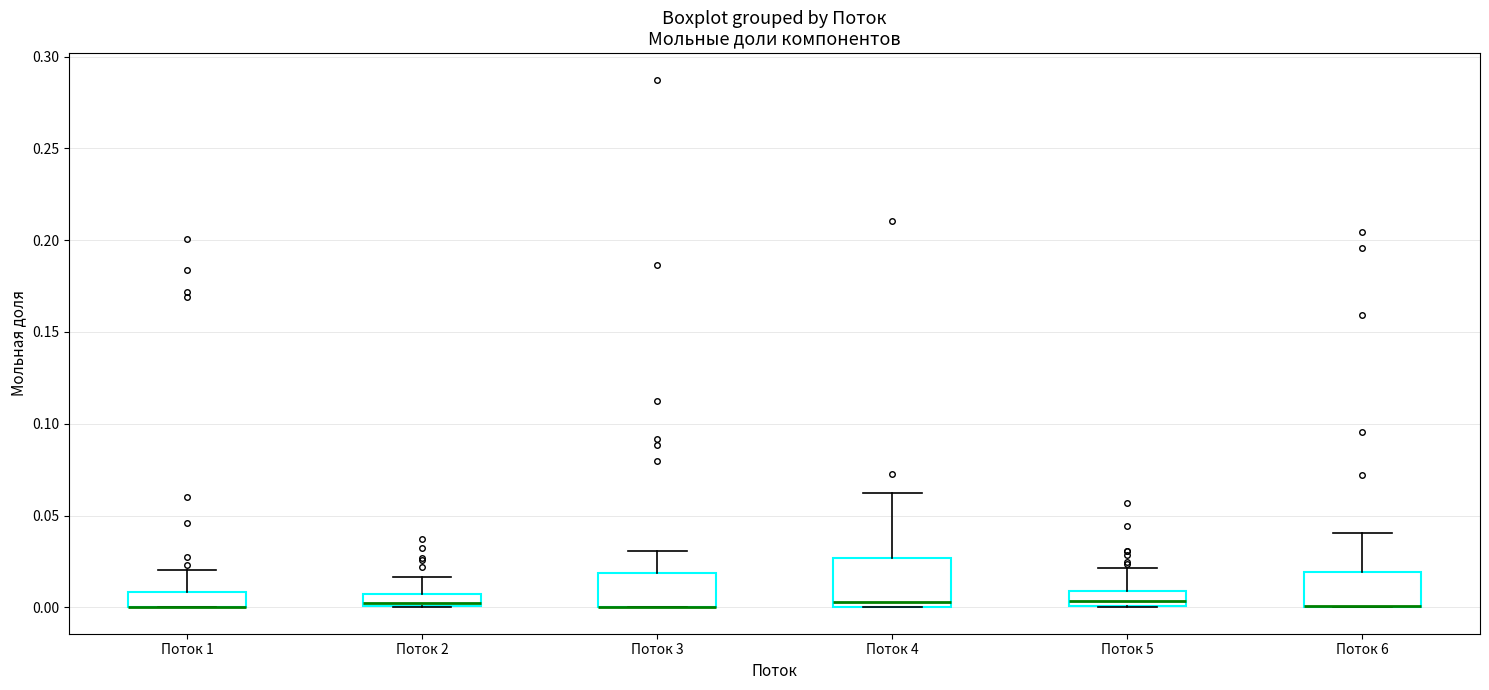

Where is the upper edge of the box for Поток 6 on the y-axis? The values are not printed on the chart, so give them approximately, as read against the axis.

0.020